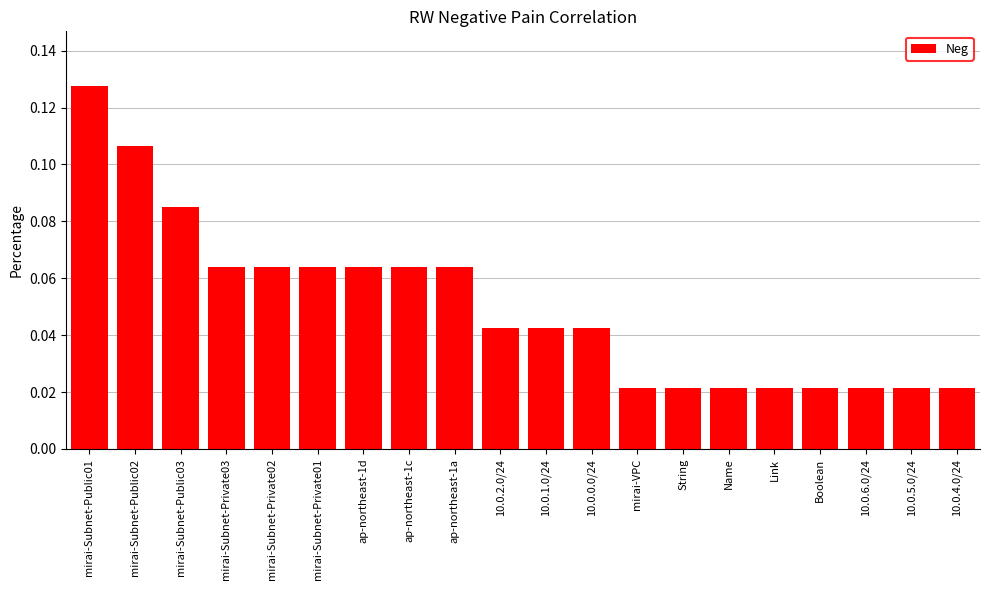

At which category does the chart reach its peak across all series?

mirai-Subnet-Public01